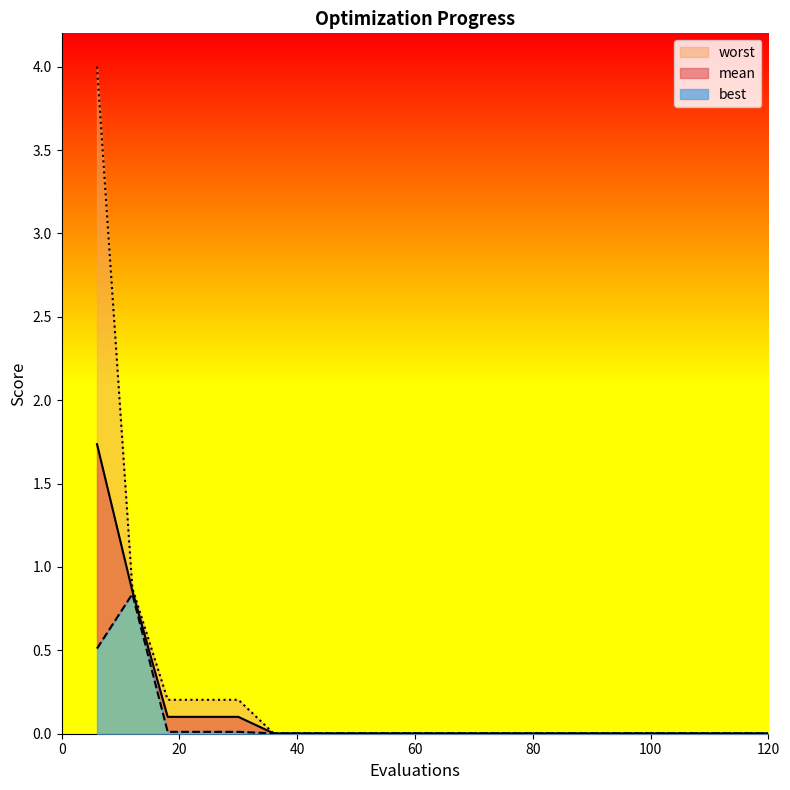

How many lines are shown in the chart?

3